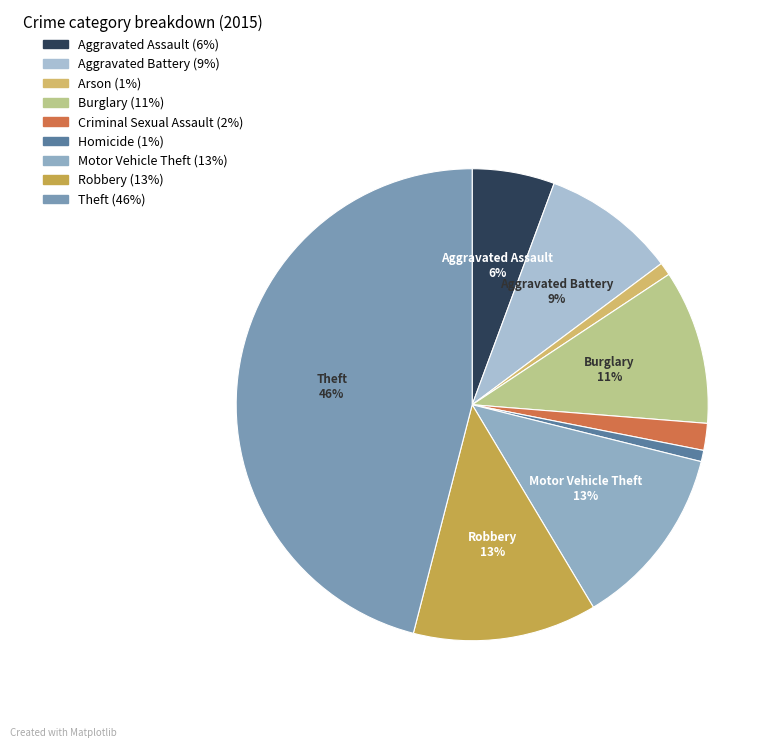

To the nearest percent, what is the average slice percentage?

11%